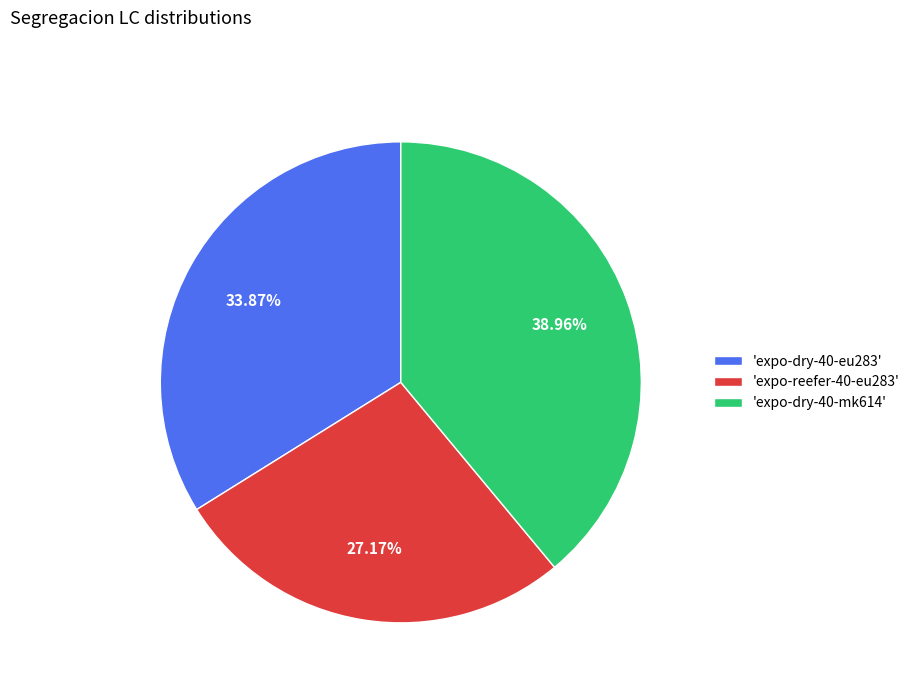

Does 'expo-dry-40-eu283' account for over 50% of the chart?

No